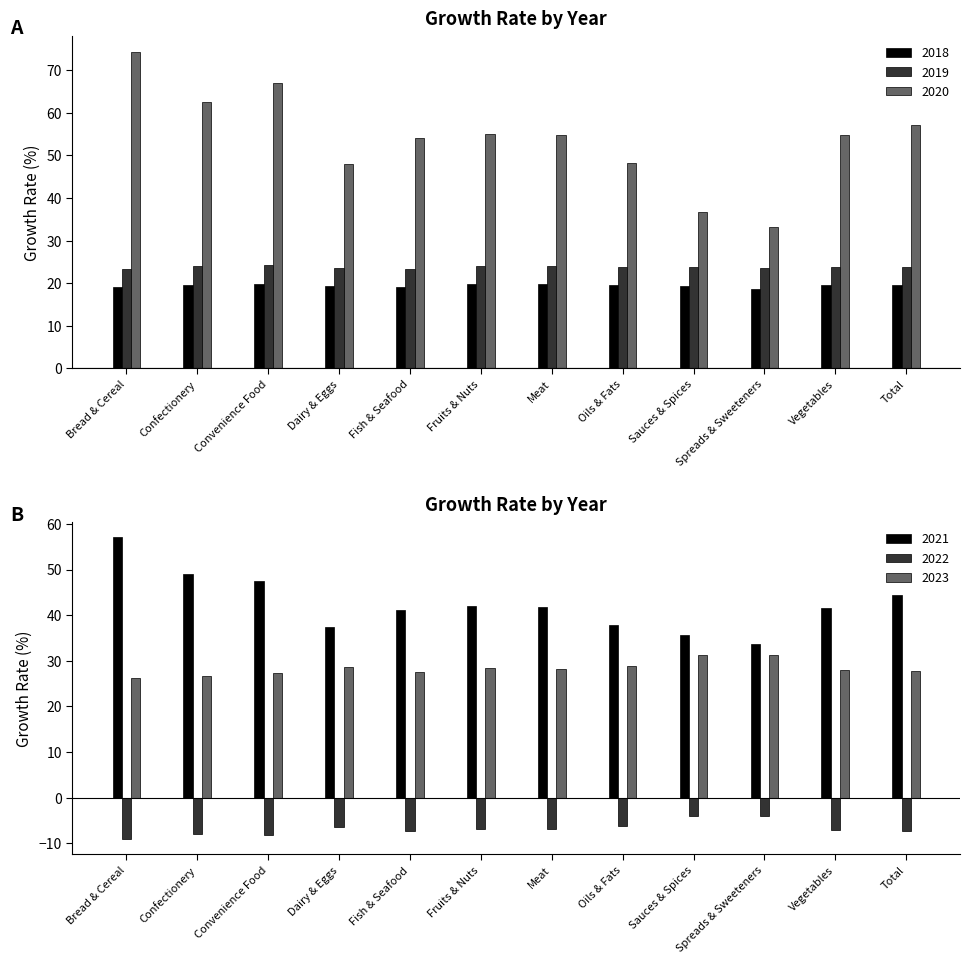

At which label does 2018 first exceed 19?

Bread & Cereal